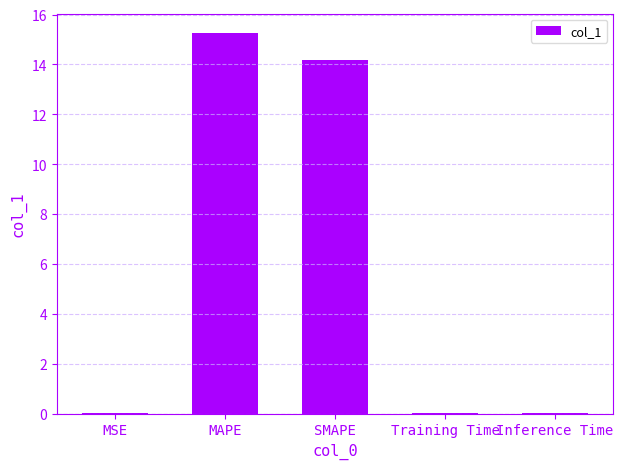

Which has a higher value, SMAPE or Training Time?

SMAPE